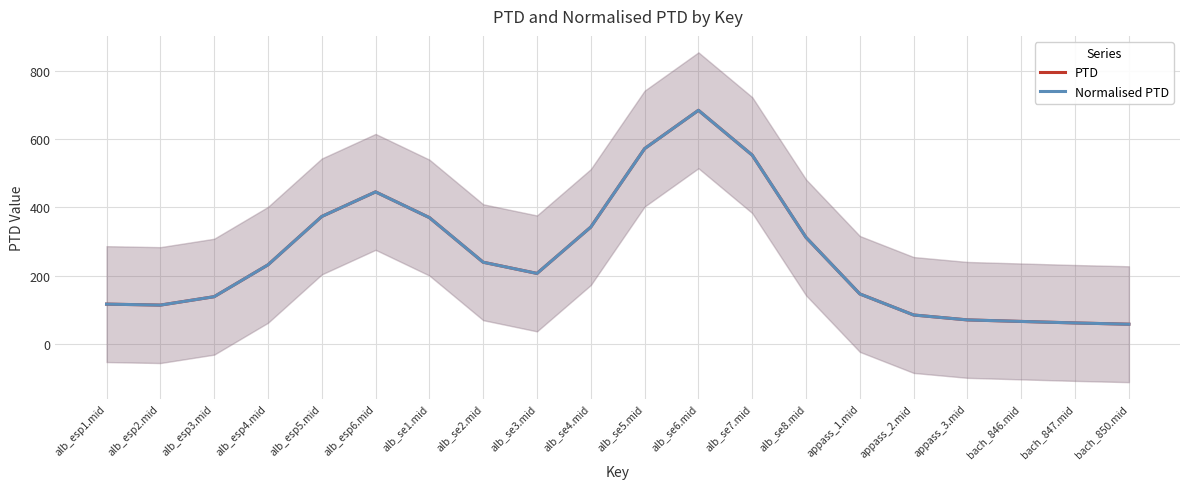

True or false: Normalised PTD and PTD intersect in this chart.

False